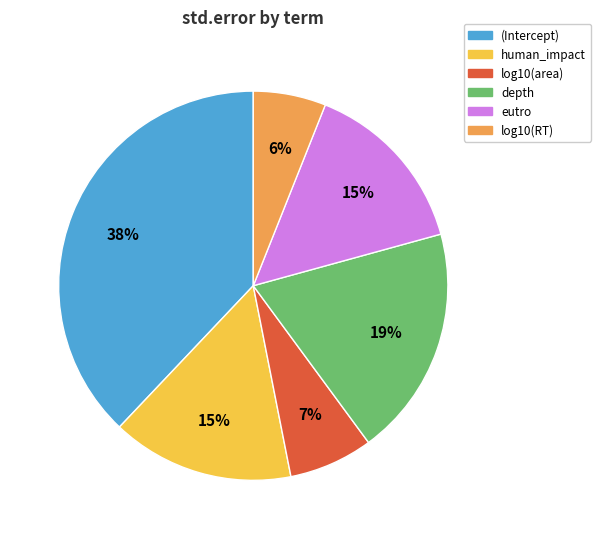

To the nearest percent, what percentage of the pie is human_impact?

15%